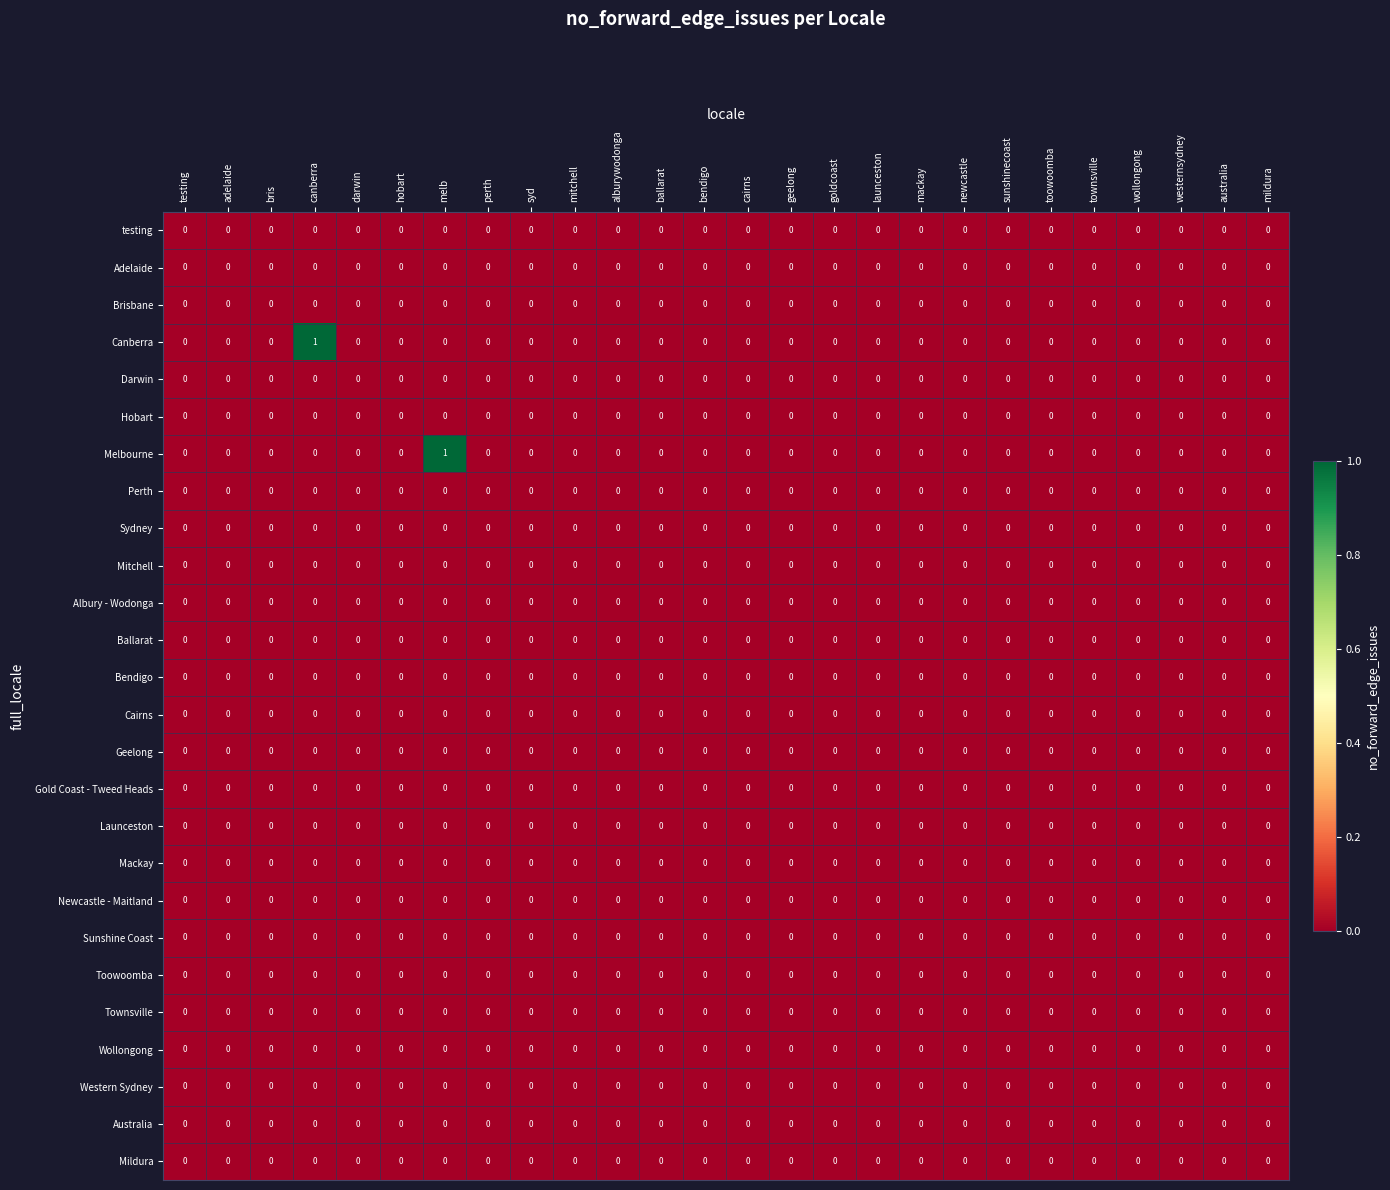

The value of Launceston at hobart is 0. True or false?

True